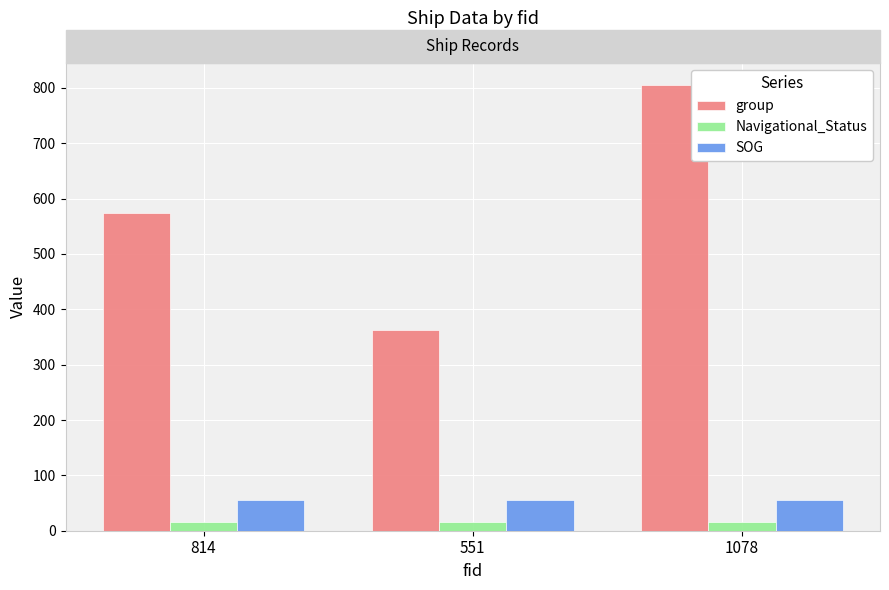

What is the average value of the SOG series?

56.3